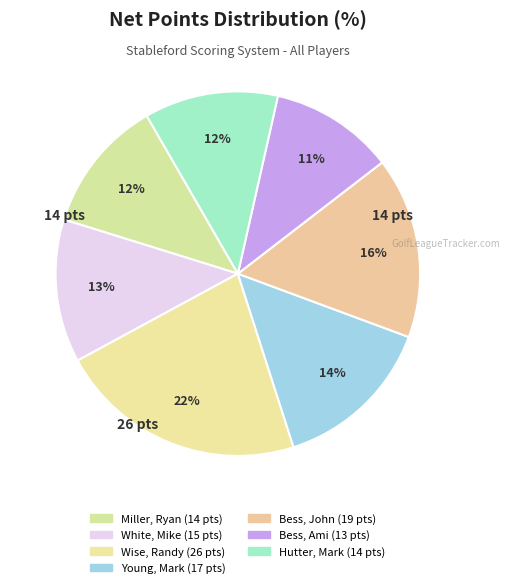

The White, Mike slice represents 13% of the pie. True or false?

True